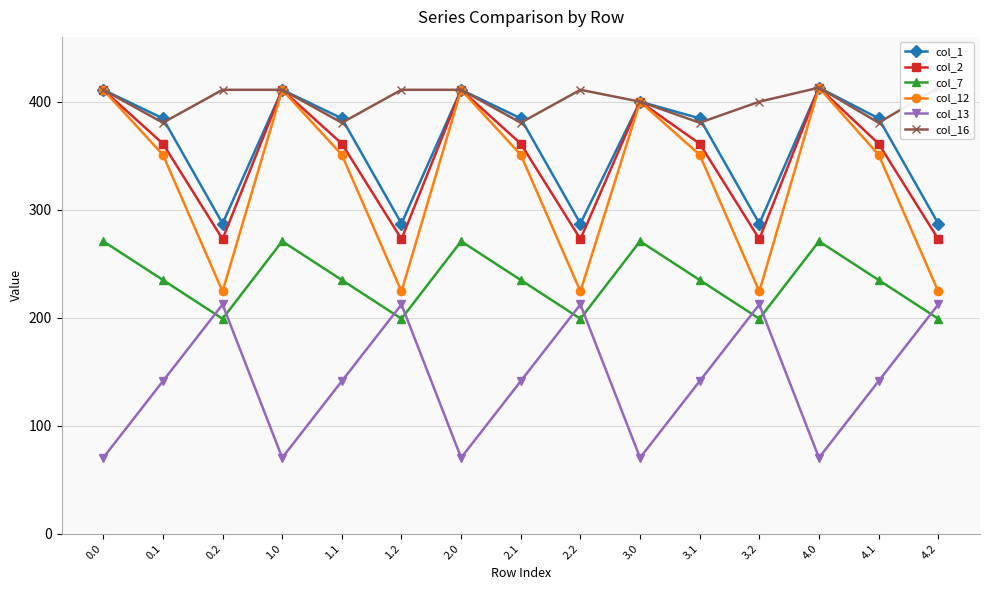

Is it true that col_13 equals 88.7 at 3.2?

False